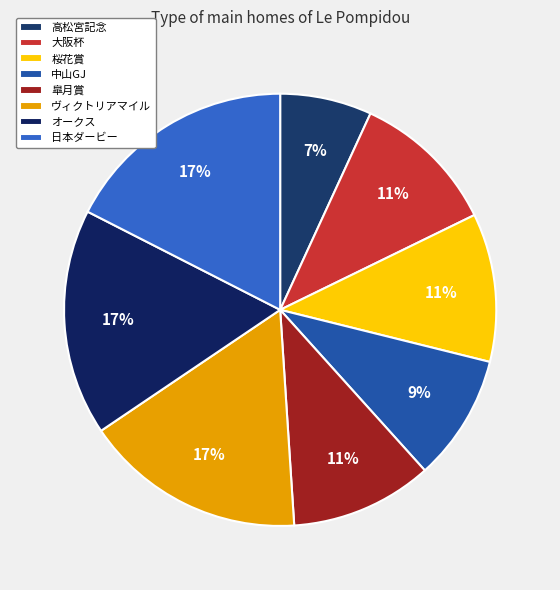

To the nearest percent, what percentage of the pie is 中山GJ?

9%